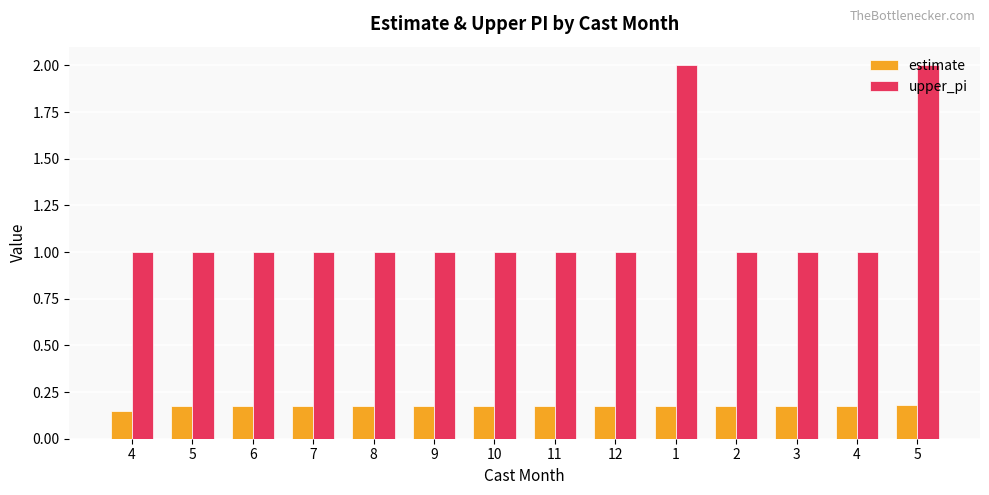

How many groups of bars are there?

14